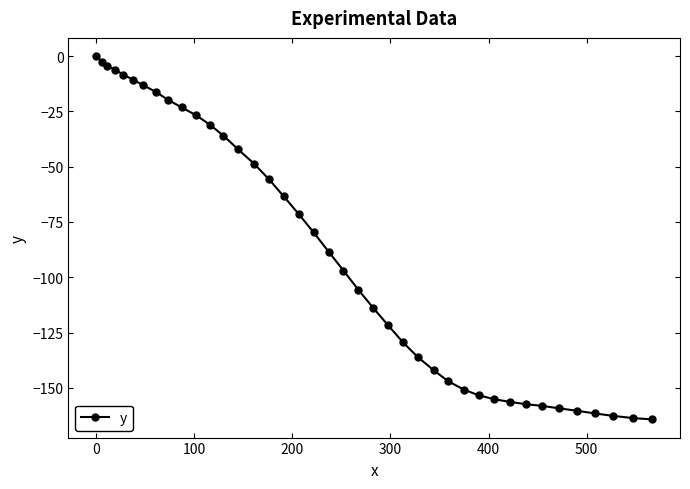

How many values are below -88?

21